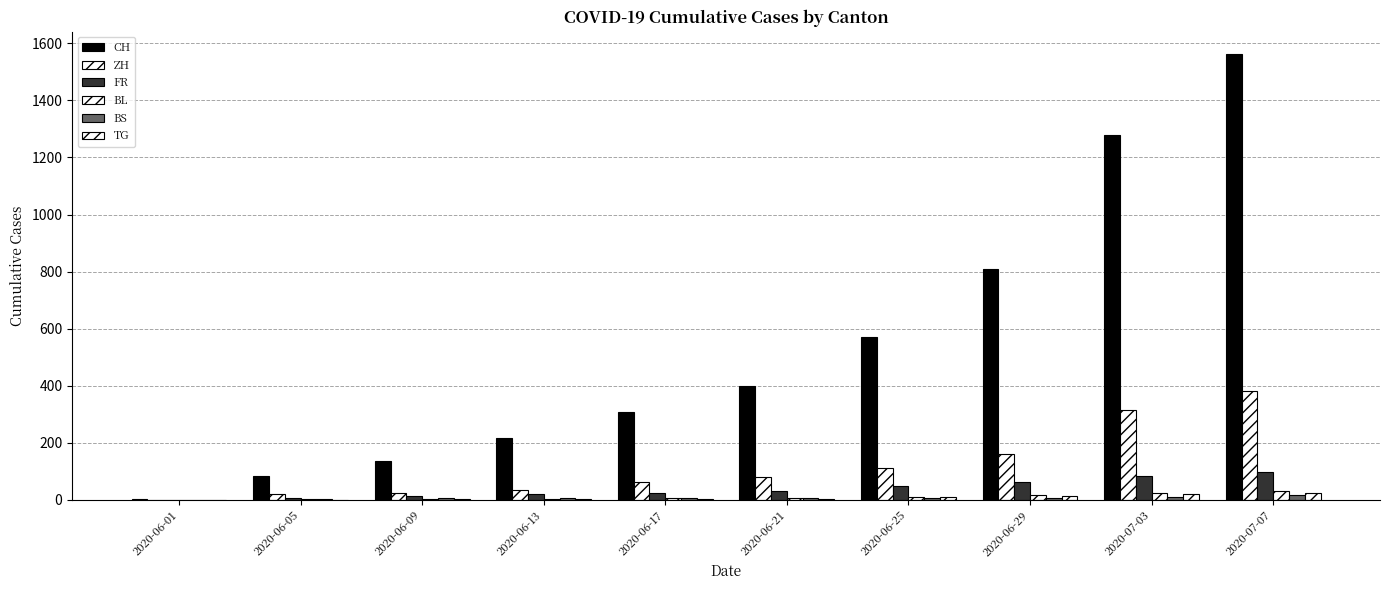

What position from the right is 2020-06-25?

4